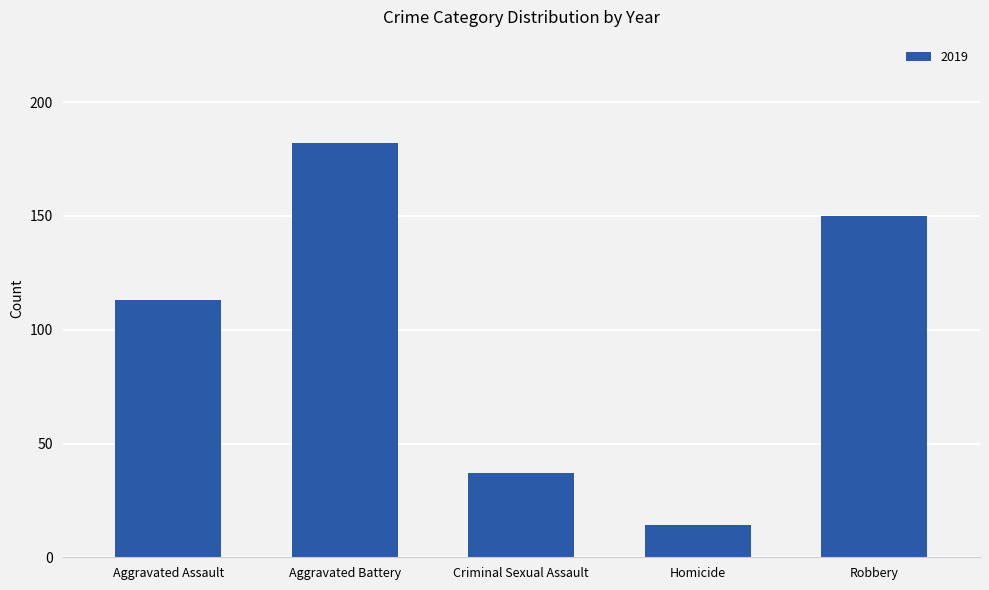

What is the difference between the values at Aggravated Battery and Homicide?

168